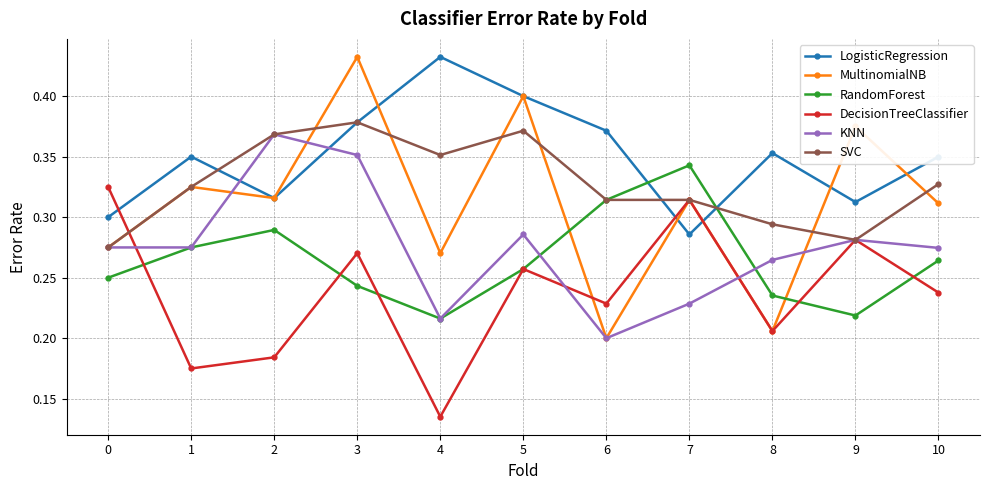

Between 0 and 9, which series saw the biggest shift?

MultinomialNB